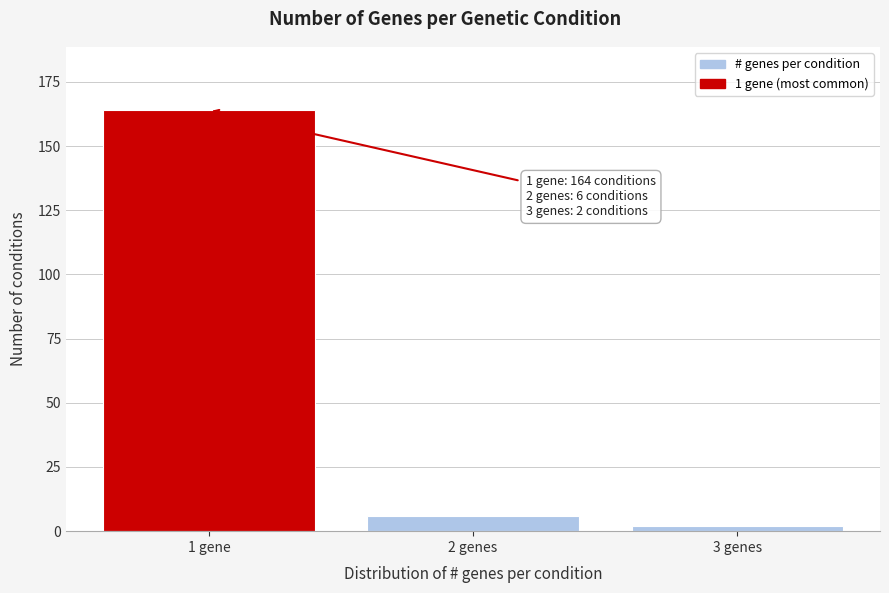

Reading left to right, transcribe all the data shown in this chart.

164	6	2